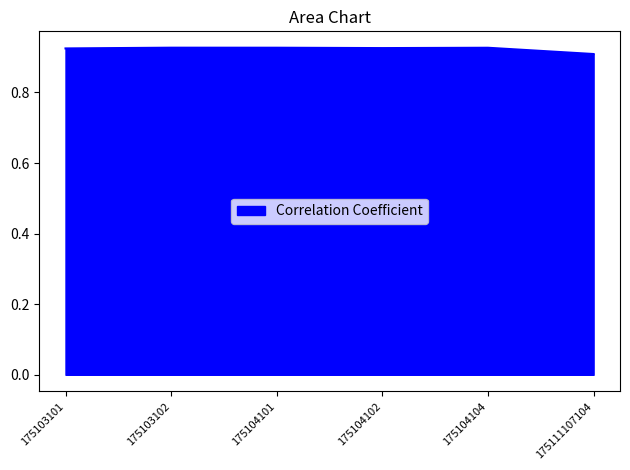

What is the sum of all values?

5.5